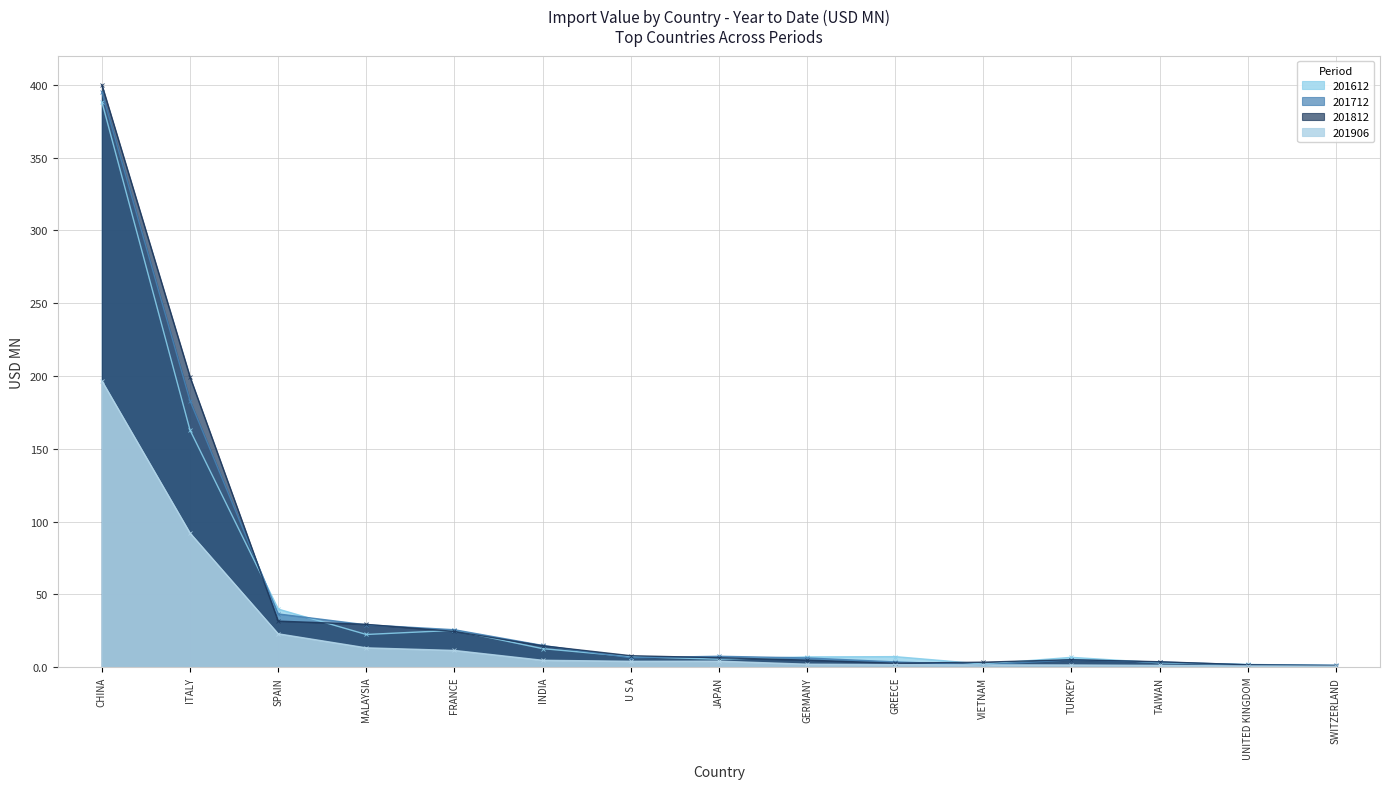

True or false: 201906 and 201712 intersect in this chart.

True